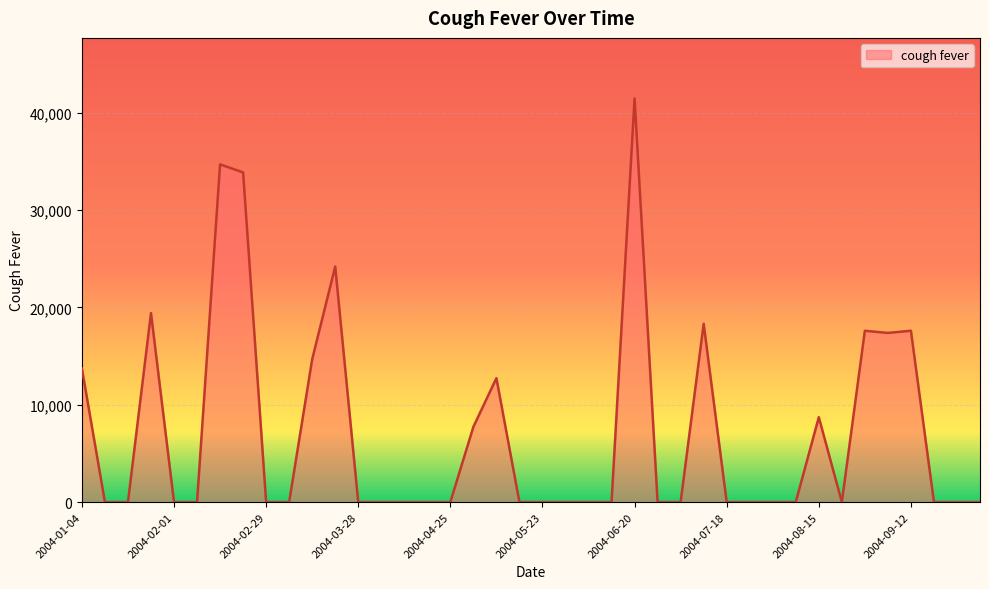

What is the difference between the maximum and minimum values?

41474.1